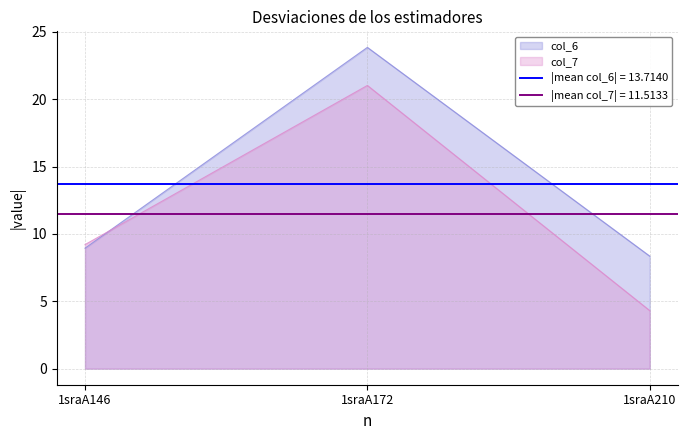

What is the difference between the col_7 values at 1sraA146 and 1sraA210?

4.9